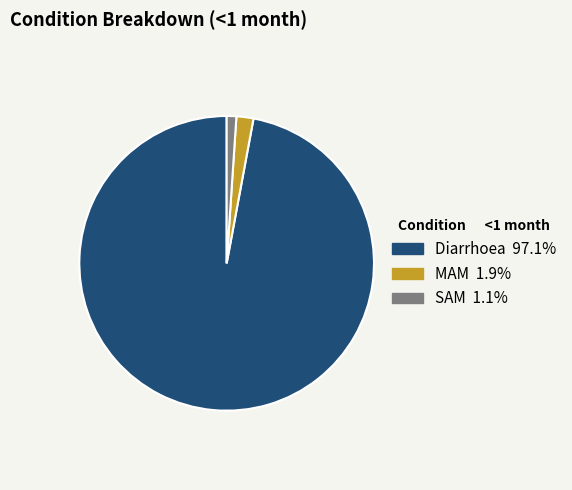

Between MAM and Diarrhoea, which is larger?

Diarrhoea